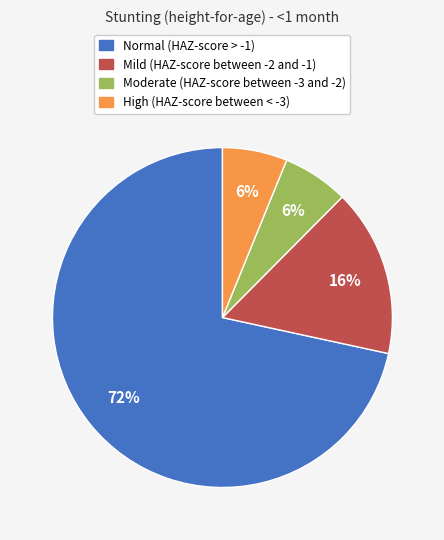

Which has a higher value, Normal (HAZ-score > -1) or High (HAZ-score between < -3)?

Normal (HAZ-score > -1)